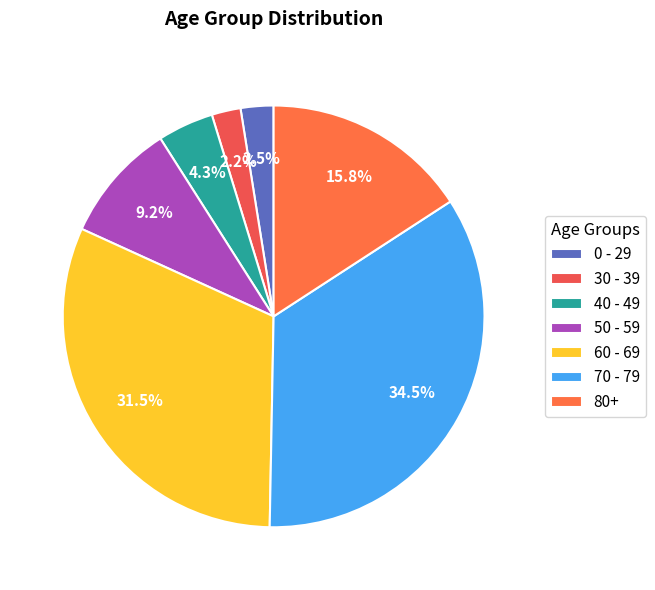

The 60 - 69 slice represents 43% of the pie. True or false?

False